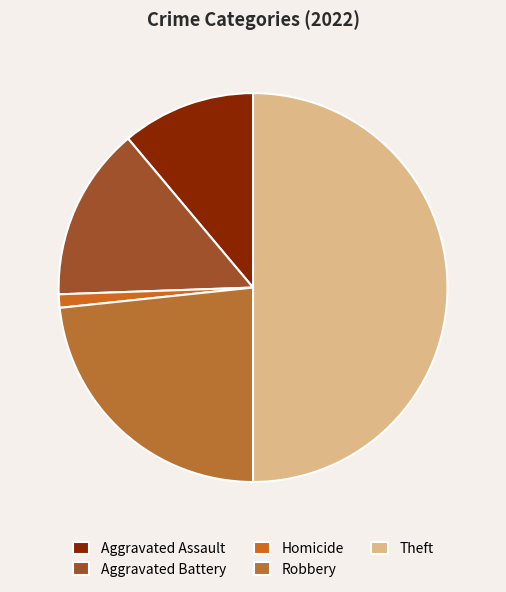

What percentage is the Homicide slice, to the nearest percent?

1%